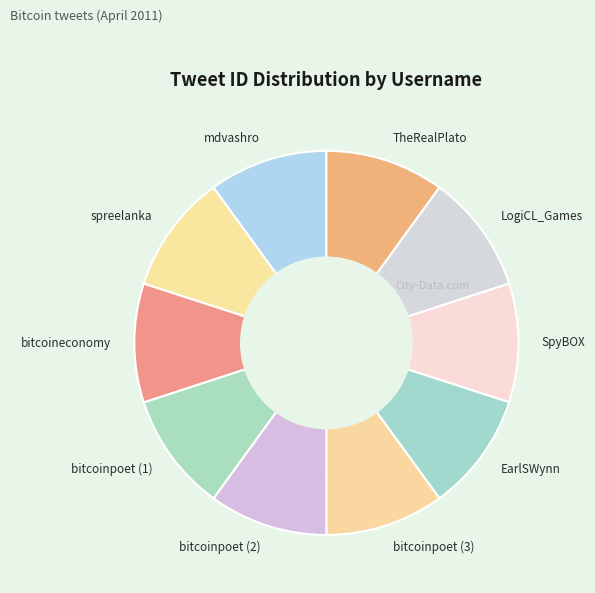

Is there any slice that represents more than half of the pie?

No